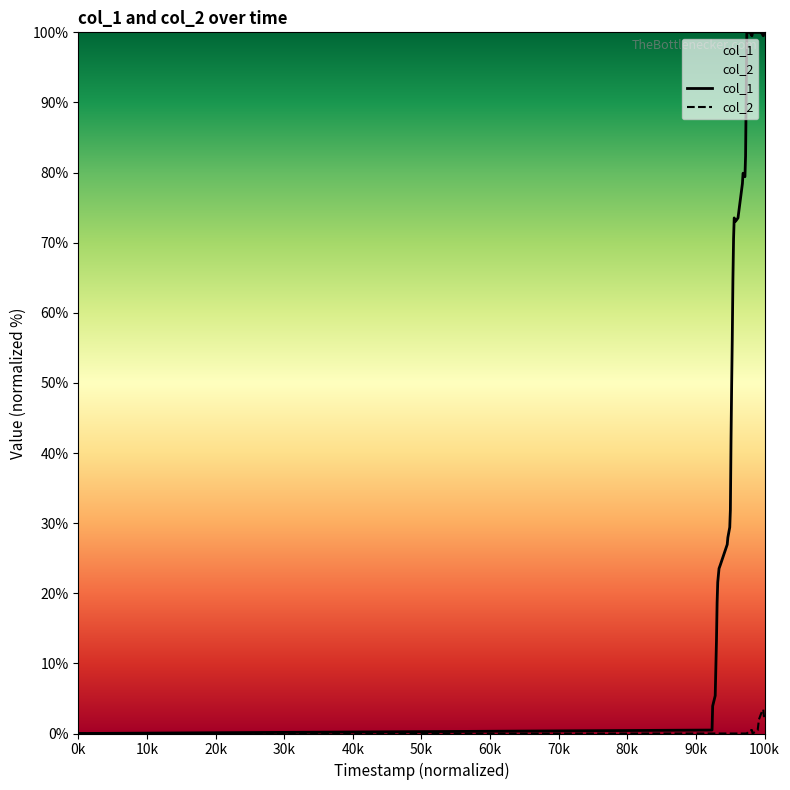

Does the chart display data point markers on the line(s)?

No